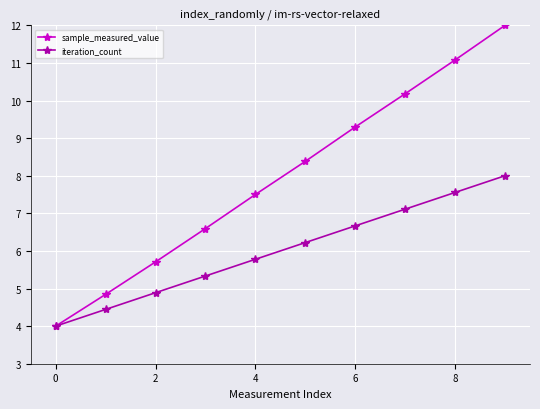

What is the difference between the second highest and minimum values in the sample_measured_value series?

7.1